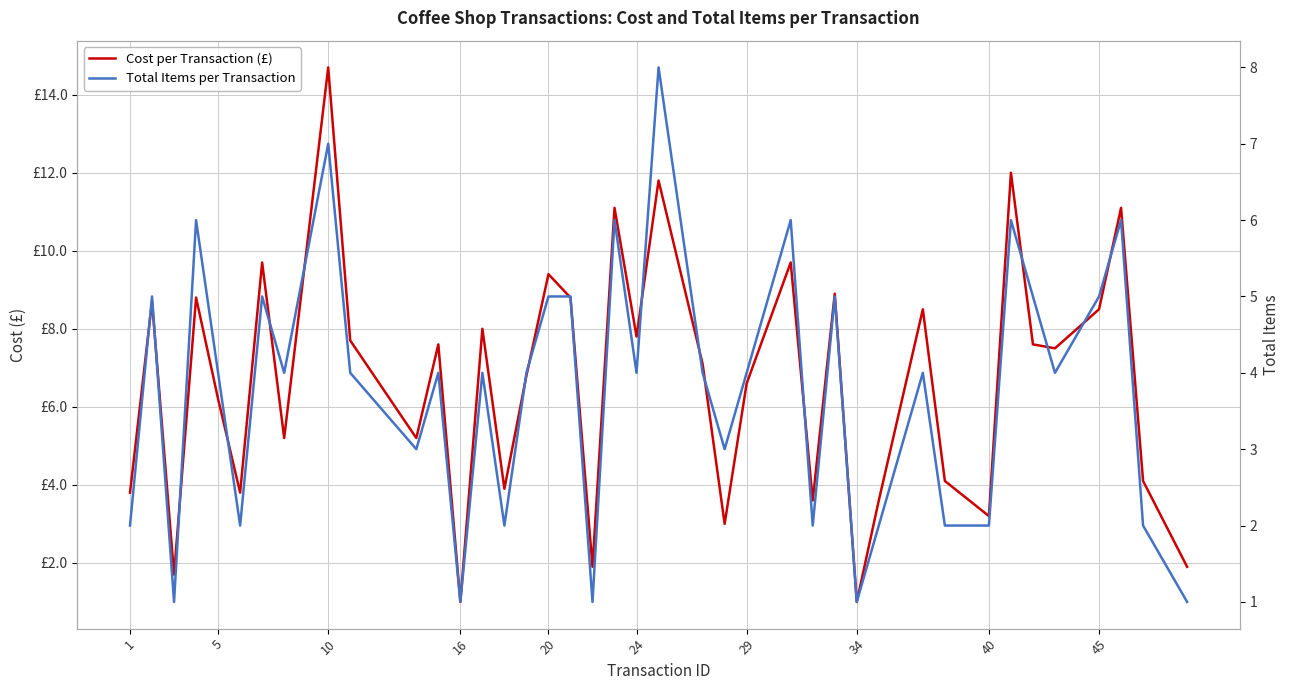

Does the chart have visible grid lines?

Yes